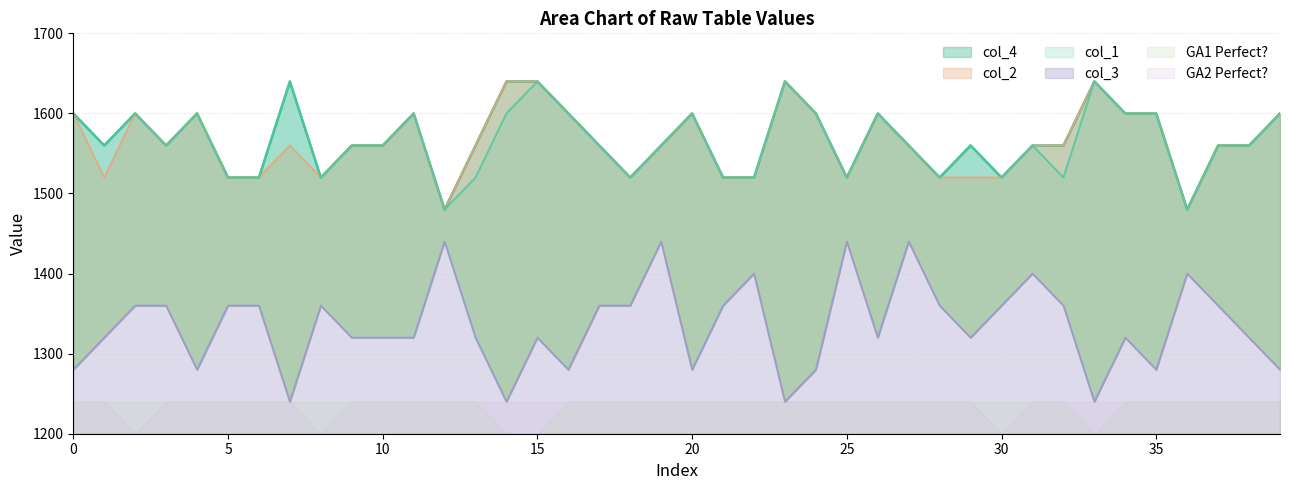

At which category is the sum across all series the highest?

15